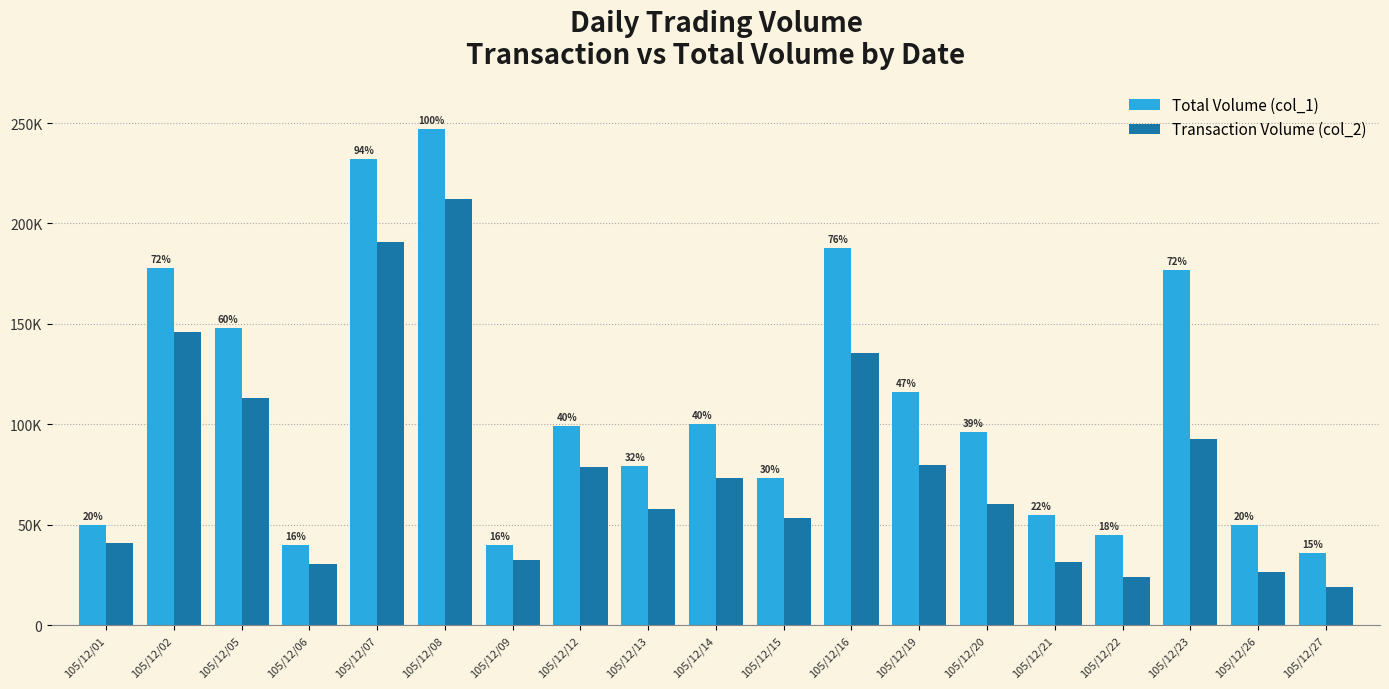

What is the value of the Total Volume (col_1) bar at the 13th from the left?

116000